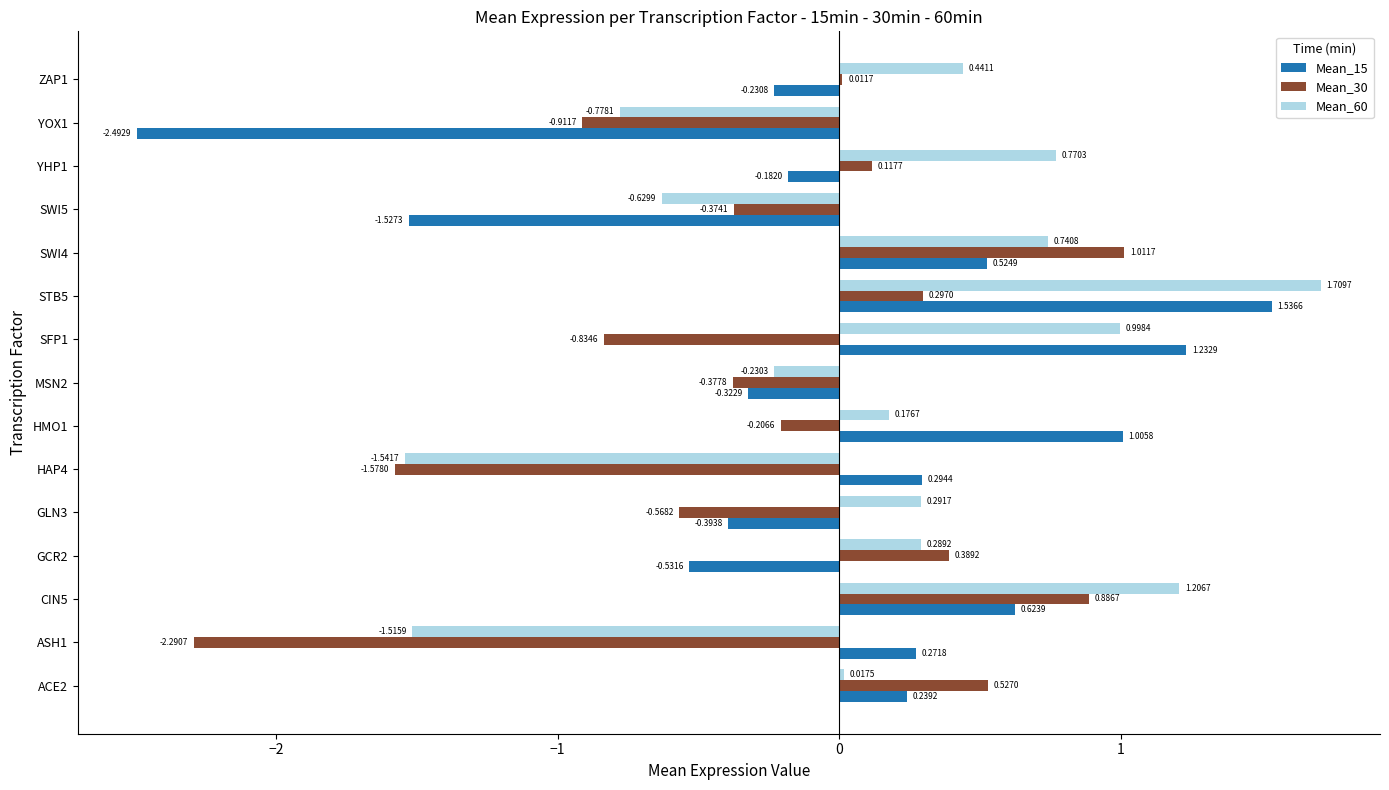

Which series changed the most between GLN3 and YHP1?

Mean_30